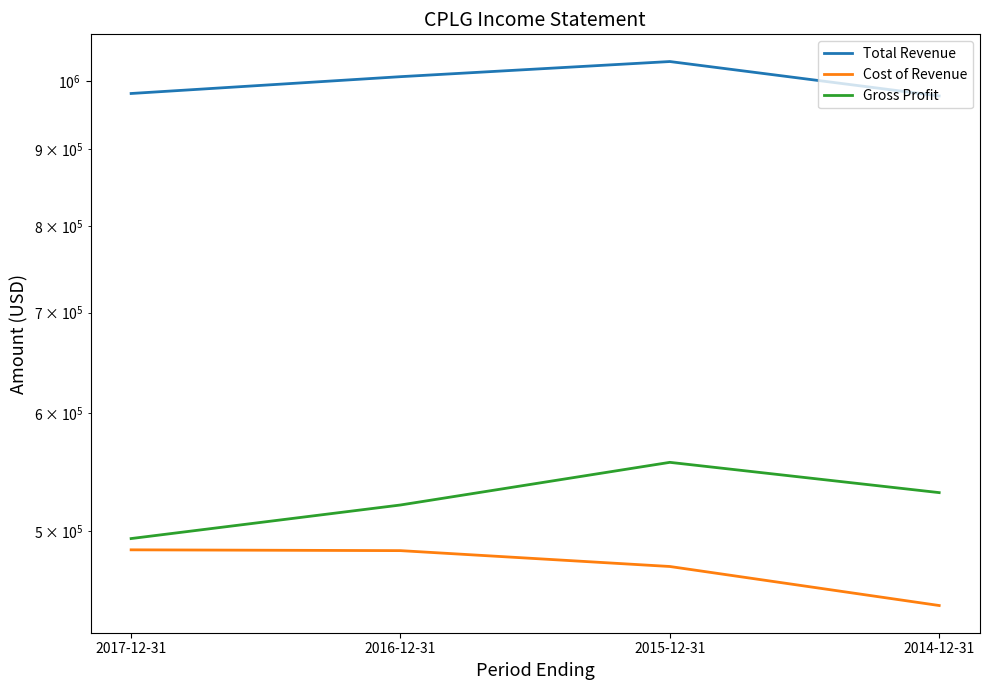

Is the value of Gross Profit at 2017-12-31 greater than the value of Cost of Revenue at 2015-12-31?

Yes